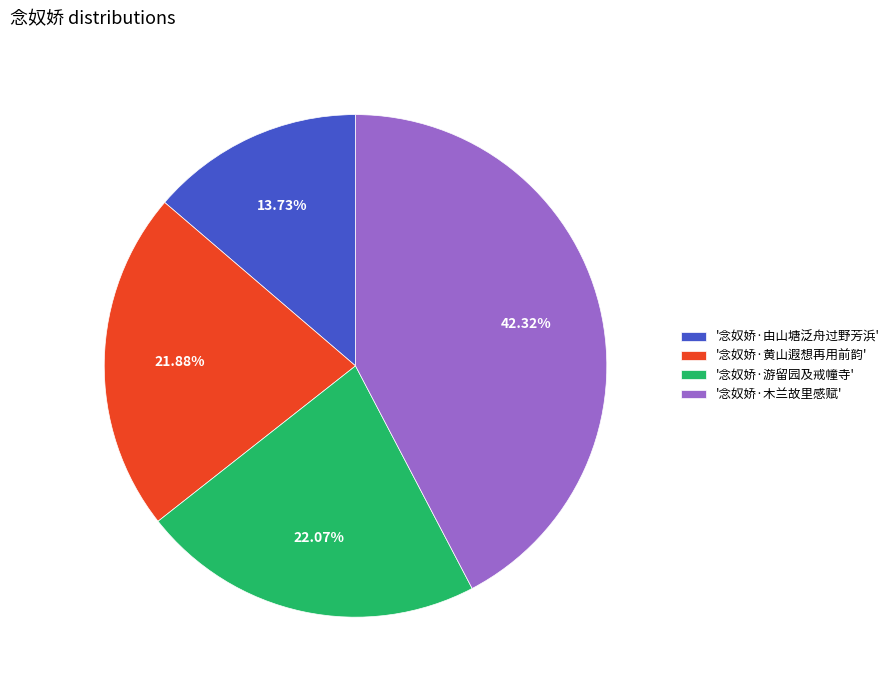

What is the largest slice in the pie chart?

'念奴娇·木兰故里感赋'